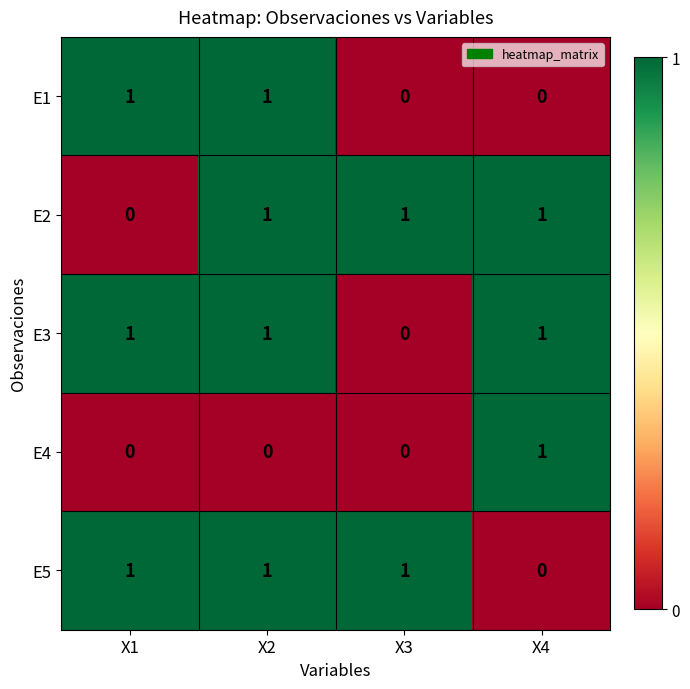

What is the maximum value shown in the chart?

1